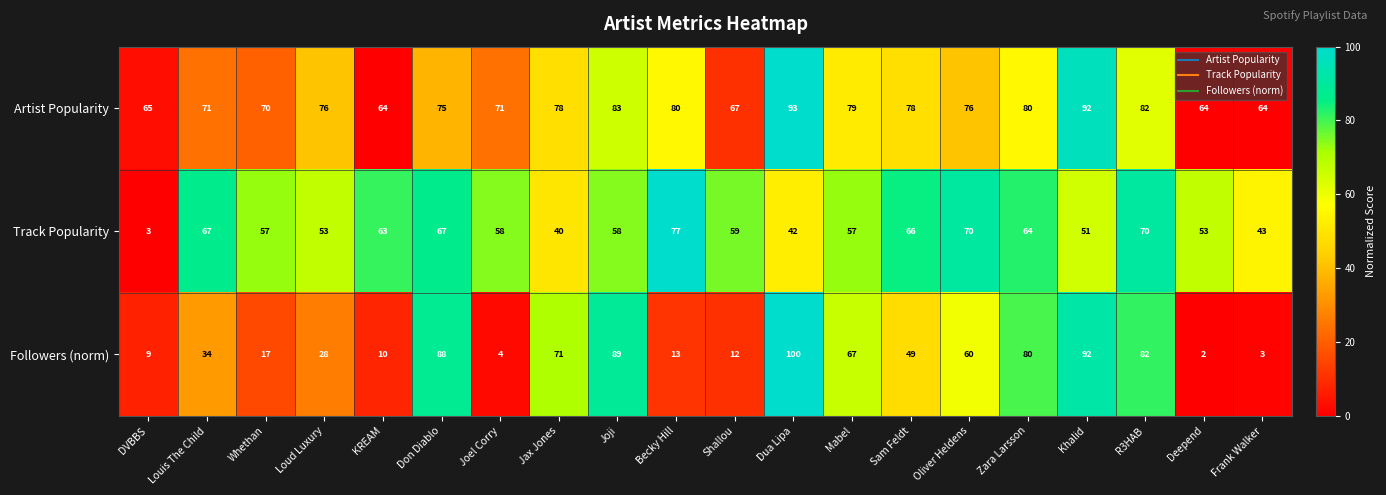

Rank the categories by Followers (norm) value from lowest to highest.

Deepend, Frank Walker, Joel Corry, DVBBS, KREAM, Shallou, Becky Hill, Whethan, Loud Luxury, Louis The Child, Sam Feldt, Oliver Heldens, Mabel, Jax Jones, Zara Larsson, R3HAB, Don Diablo, Joji, Khalid, Dua Lipa